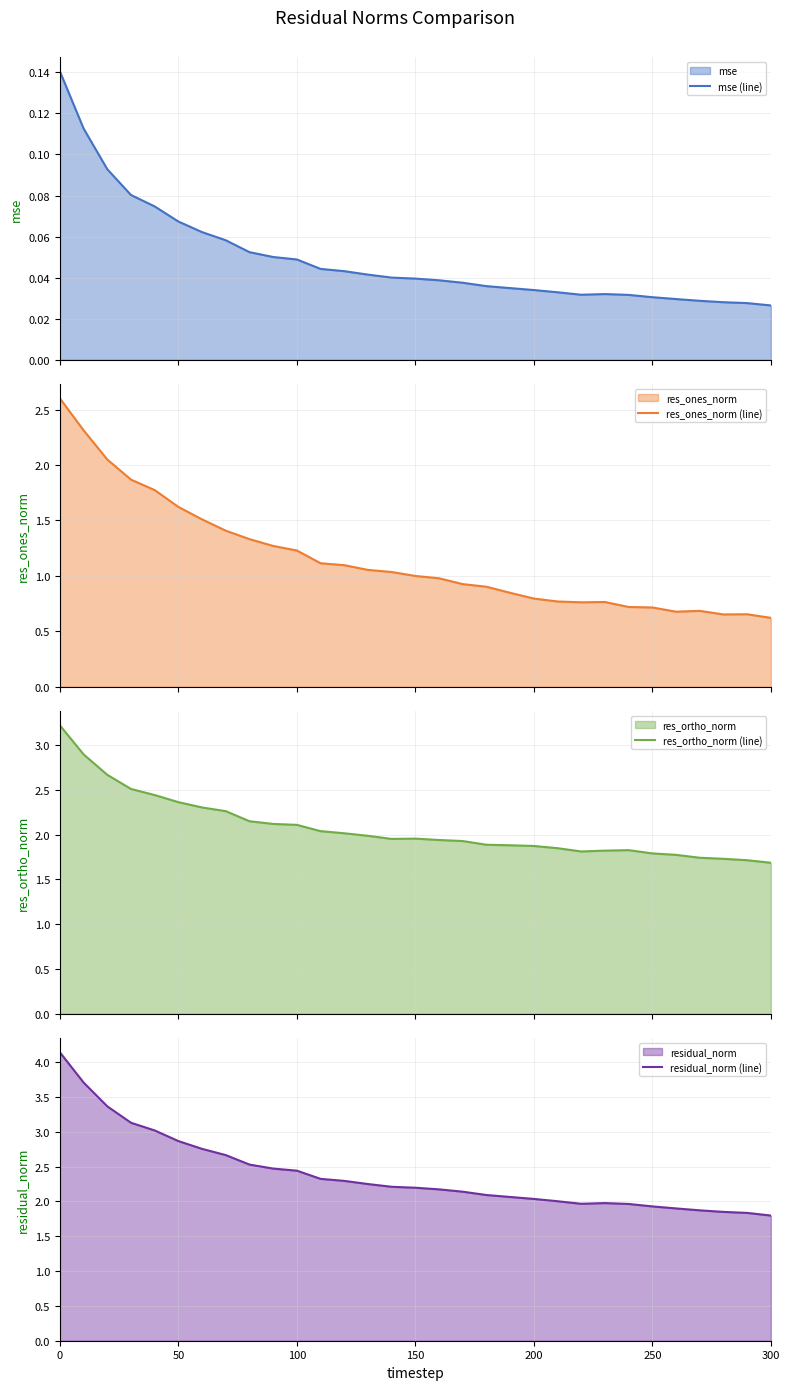

True or false: mse (line) and residual_norm (line) intersect in this chart.

False